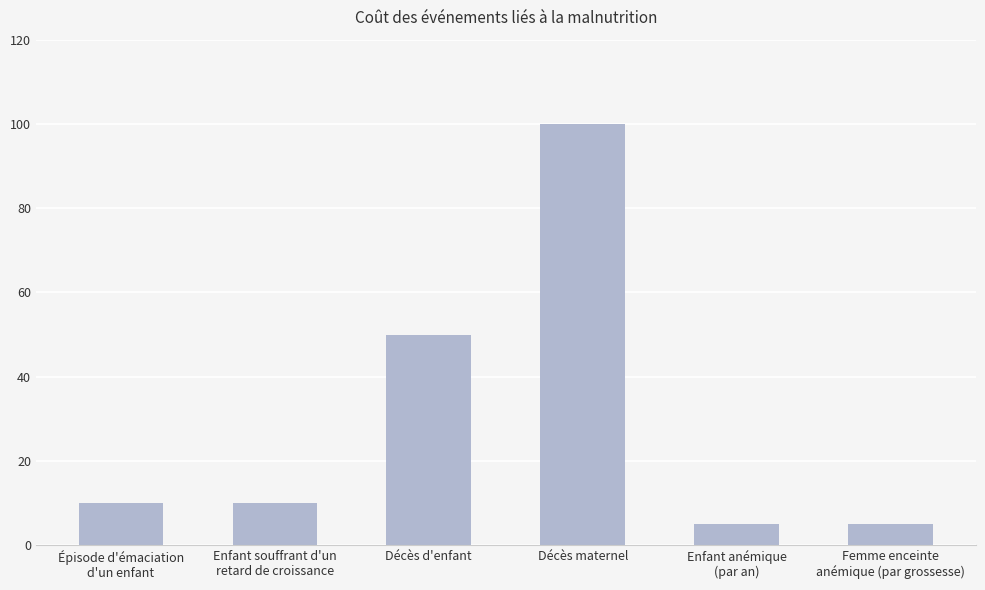

The value at Enfant souffrant d'un
retard de croissance is 6. True or false?

False